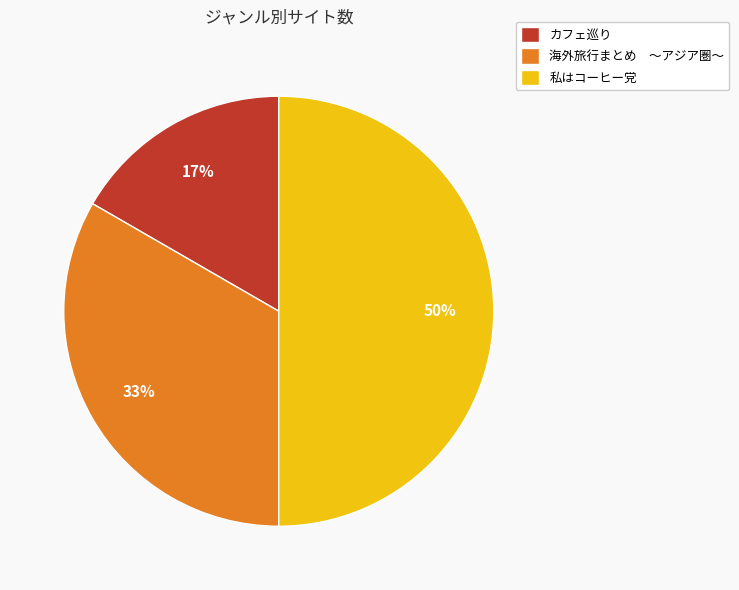

To the nearest percent, what is the difference between the largest and smallest slice percentages?

33%